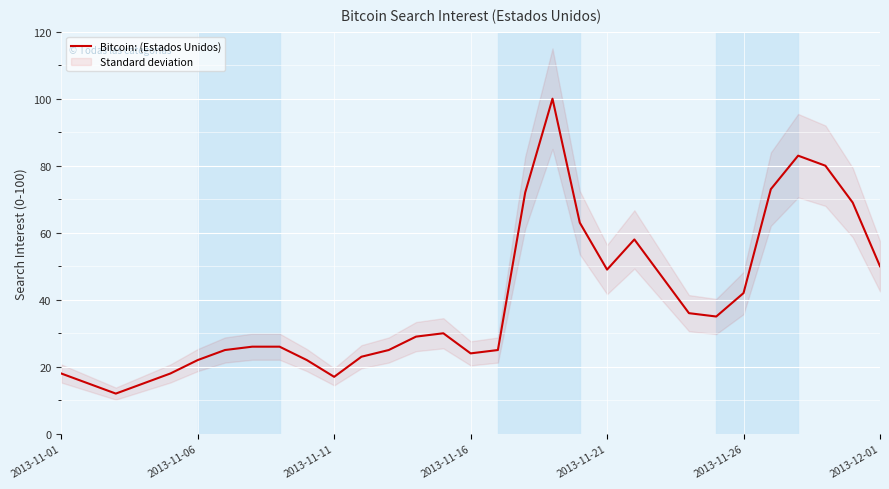

The Bitcoin: (Estados Unidos) series shows 6 at 2013-11-11. True or false?

False